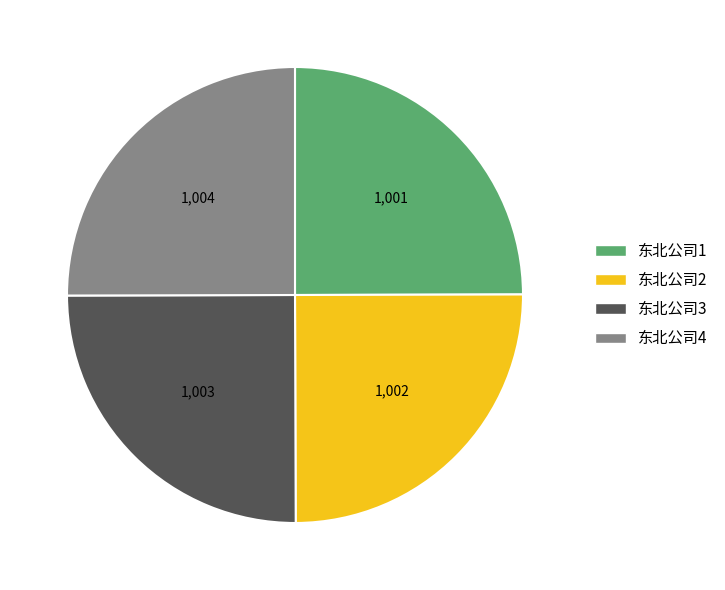

Is it true that 东北公司1 is 32% of the pie?

False